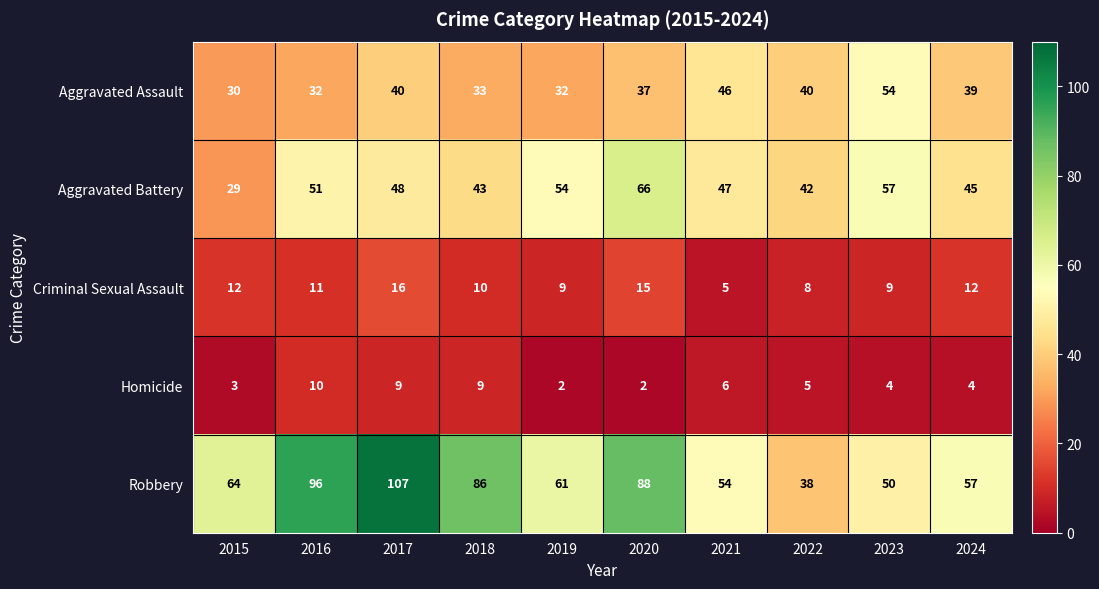

What is the difference between the second highest and second lowest values in the Aggravated Battery series?

15